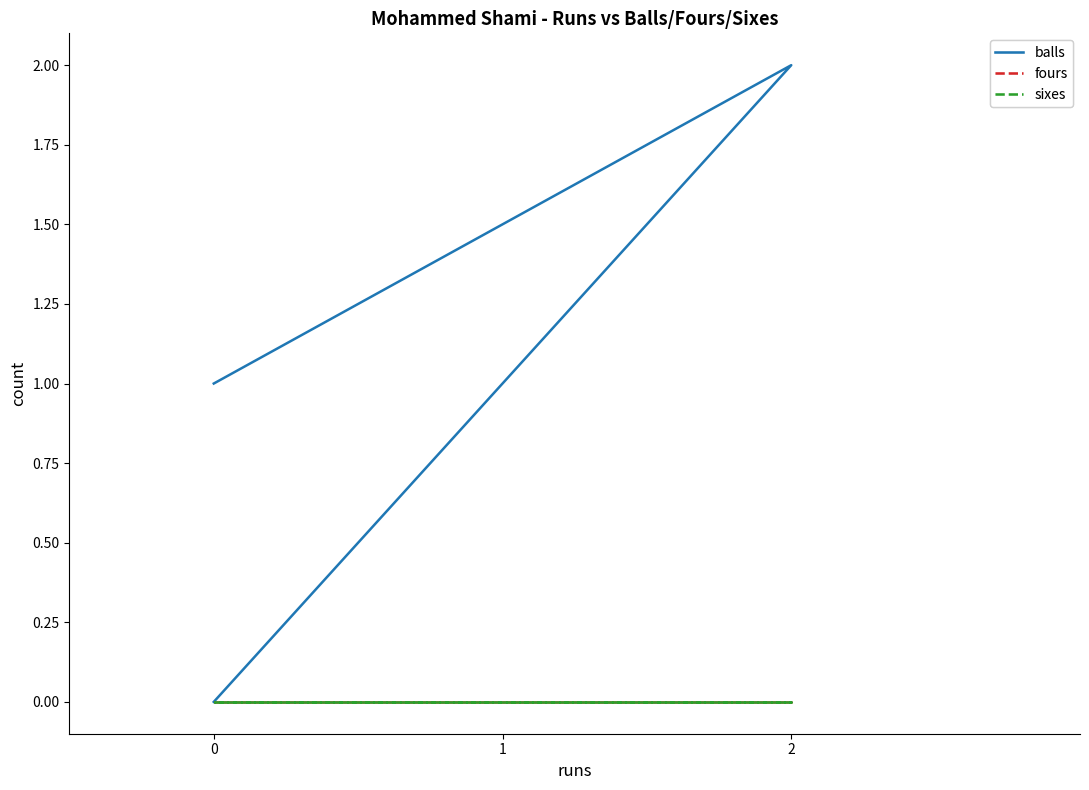

Which series has the largest total across all categories?

balls